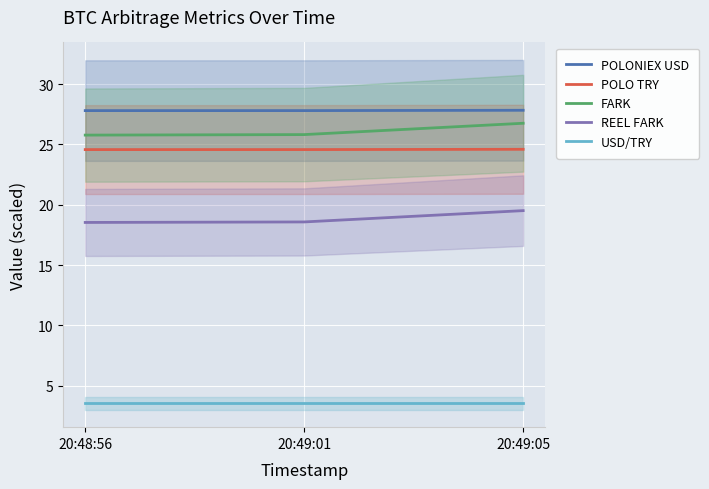

Reading left to right, what are all the values shown in this chart?

POLONIEX USD: 20:48:56=27.8	20:49:01=27.8	20:49:05=27.8
POLO TRY: 20:48:56=24.6	20:49:01=24.6	20:49:05=24.6
FARK: 20:48:56=25.8	20:49:01=25.8	20:49:05=26.8
REEL FARK: 20:48:56=18.5	20:49:01=18.6	20:49:05=19.5
USD/TRY: 20:48:56=3.5	20:49:01=3.5	20:49:05=3.5